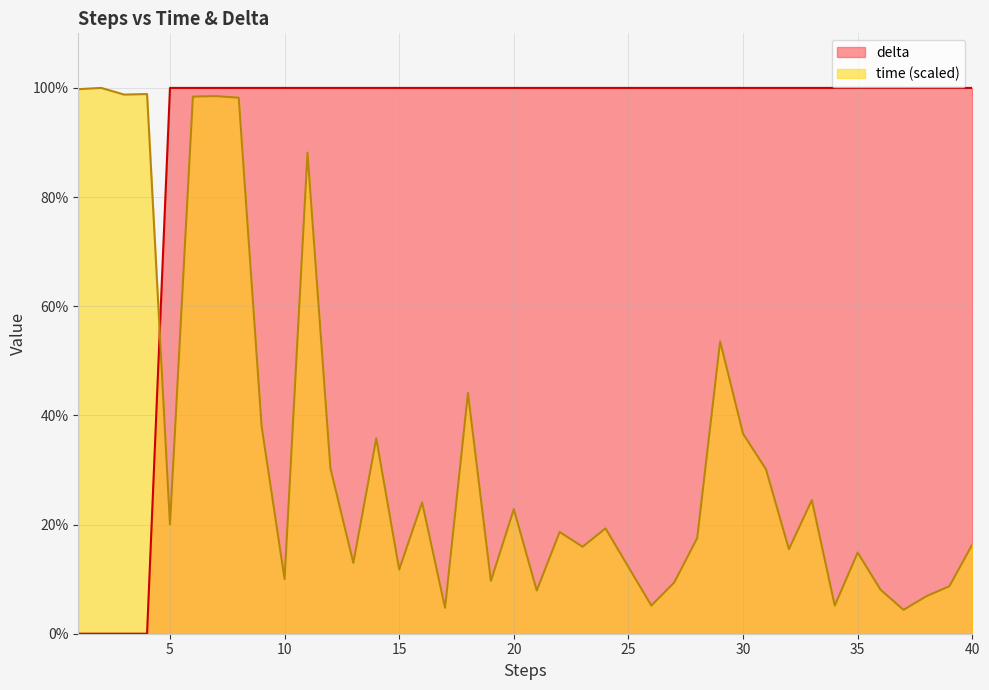

Which series changed the most between 15 and 22?

time